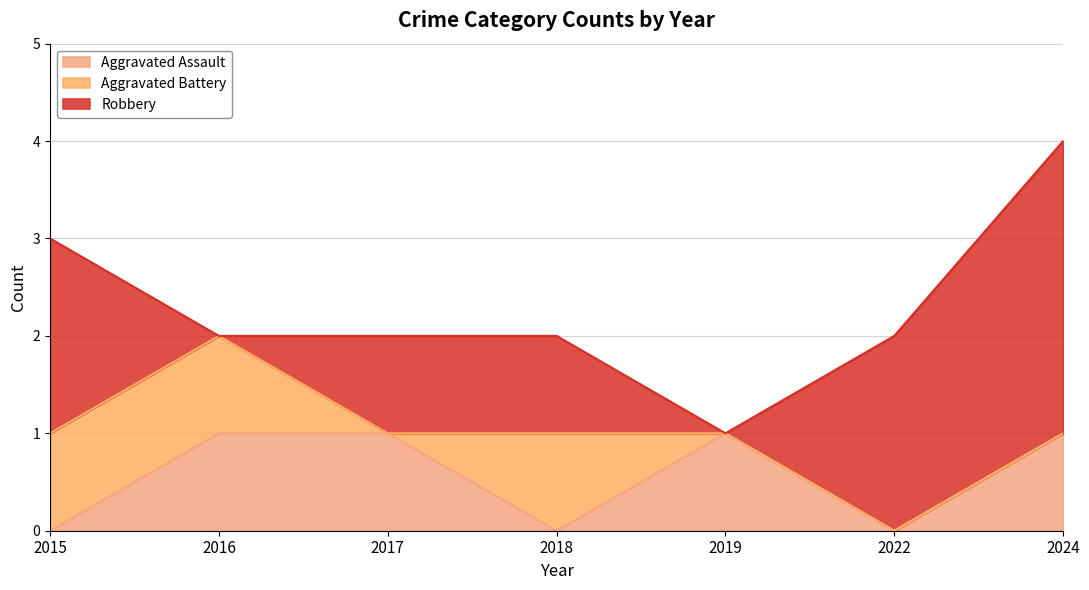

What is the difference between the maximum and minimum values in the Robbery series?

3